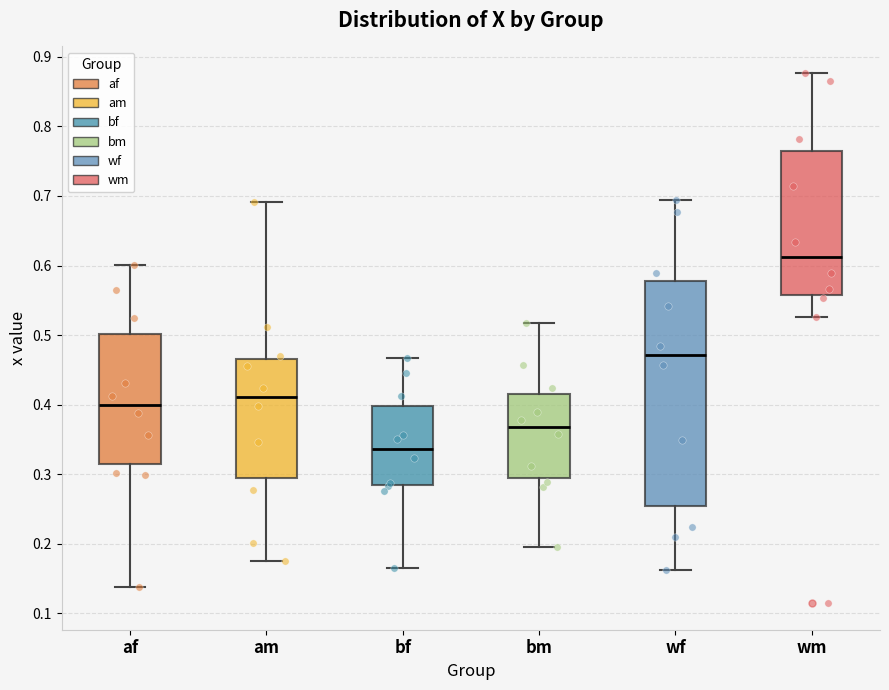

Which box has the lowest median line?

bf